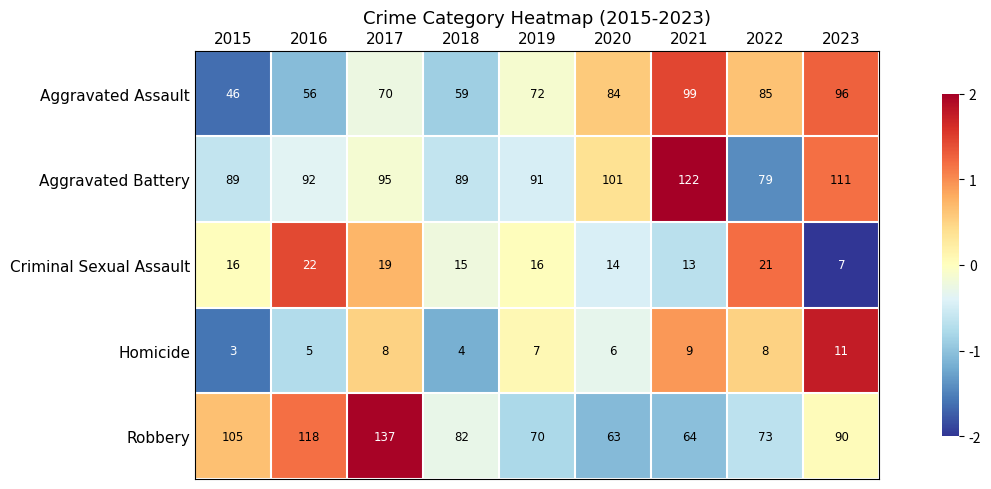

Where does the Homicide series first go above 7?

2017